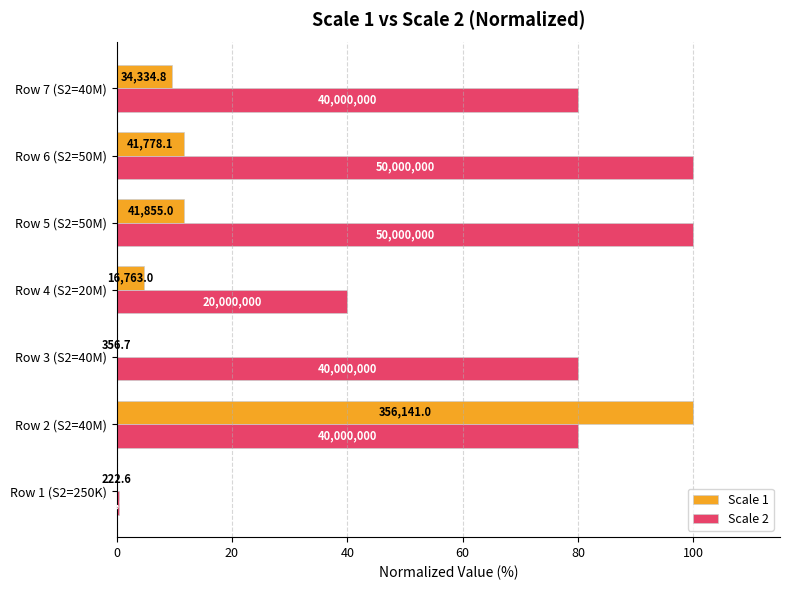

What is the smallest value displayed?

0.1